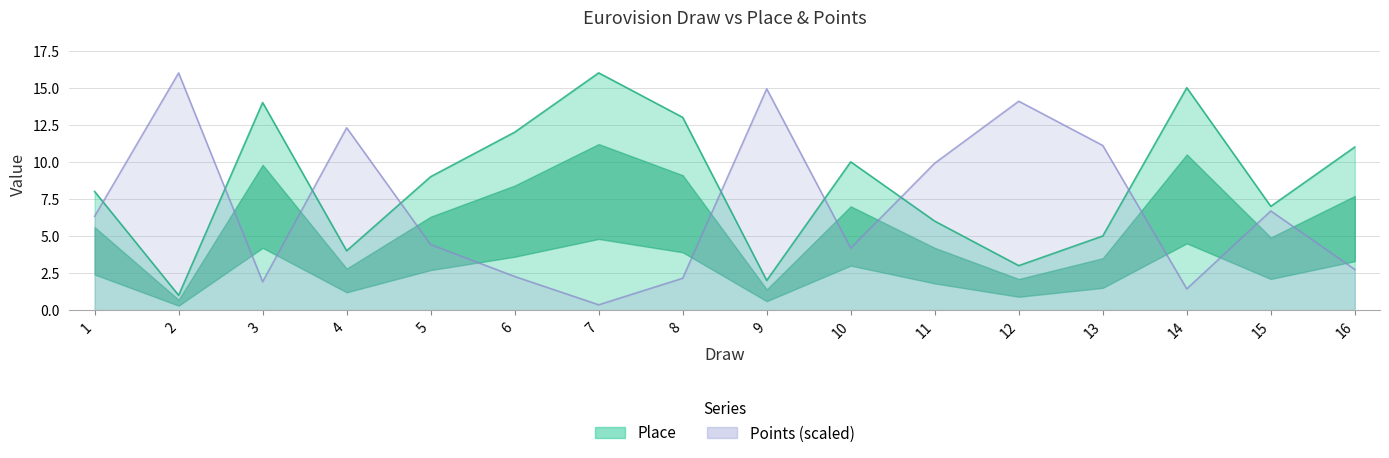

How many interior local peaks does the Points series have?

5